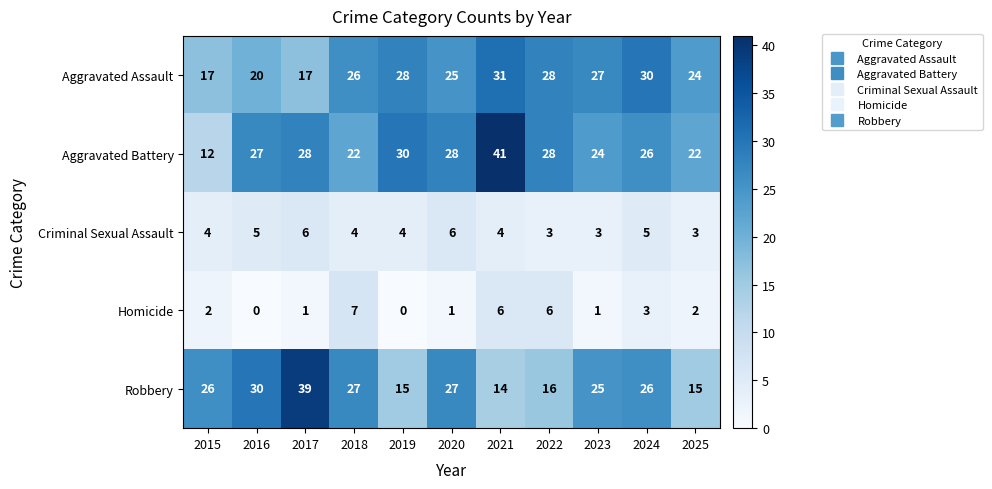

What is the maximum value shown in the chart?

41